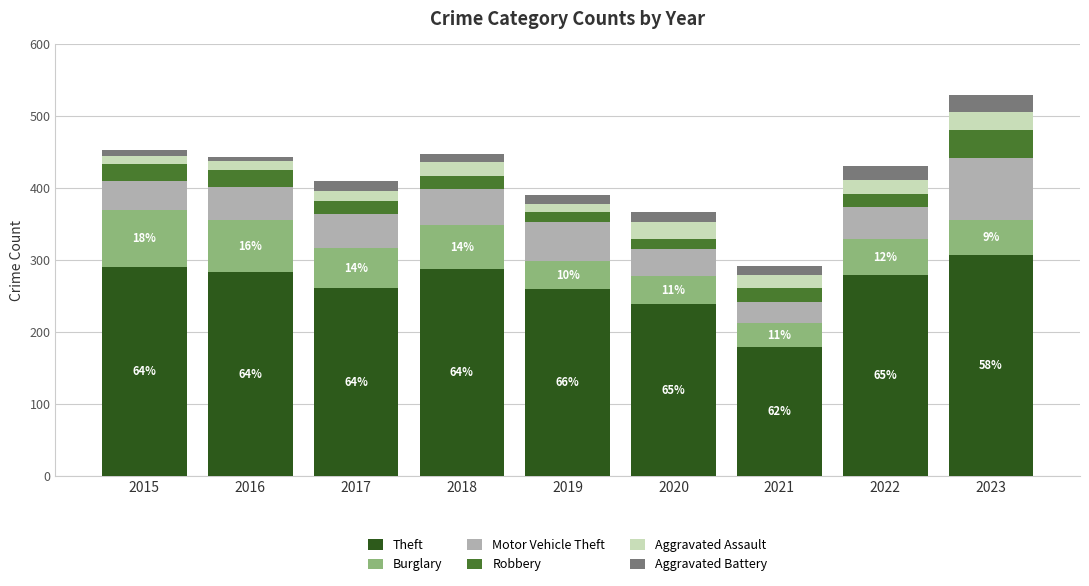

Are the bars grouped side by side (vs. stacked)?

No